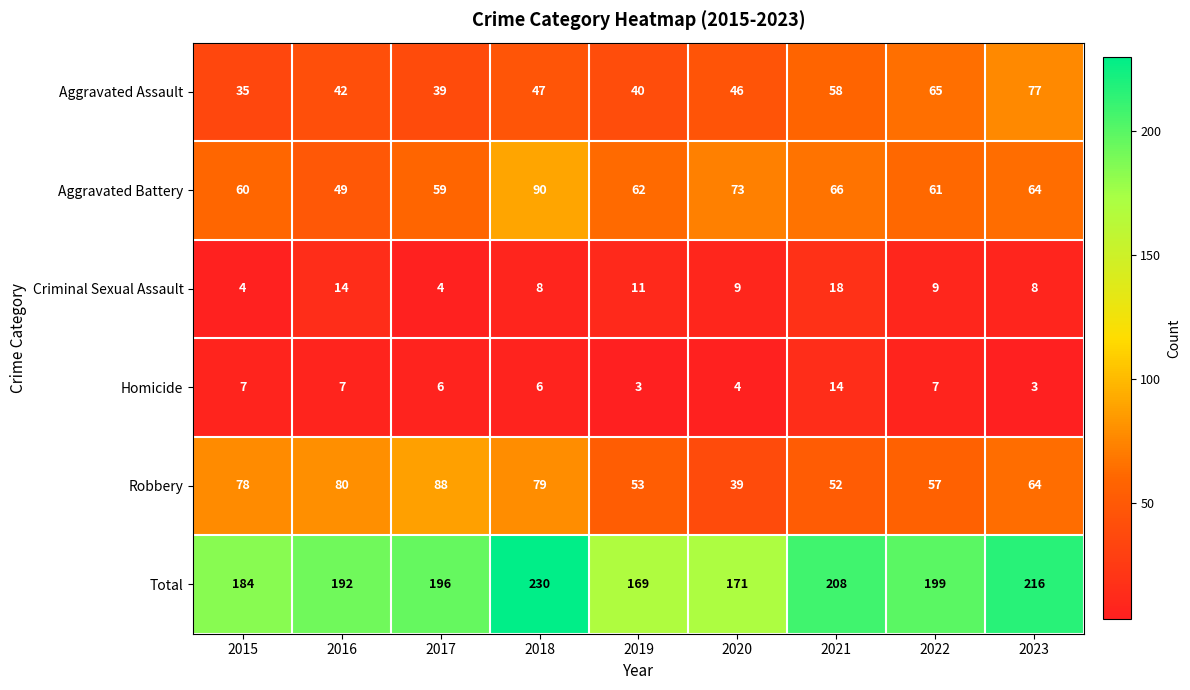

What is the sum of the Criminal Sexual Assault values at 2022 and 2016?

23